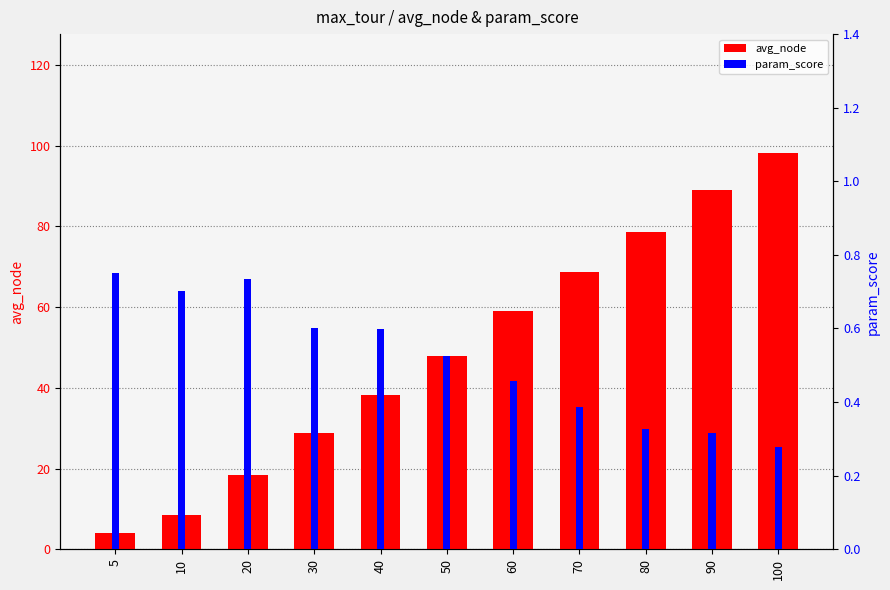

What is the difference between the second highest and second lowest values in the param_score series?

0.4